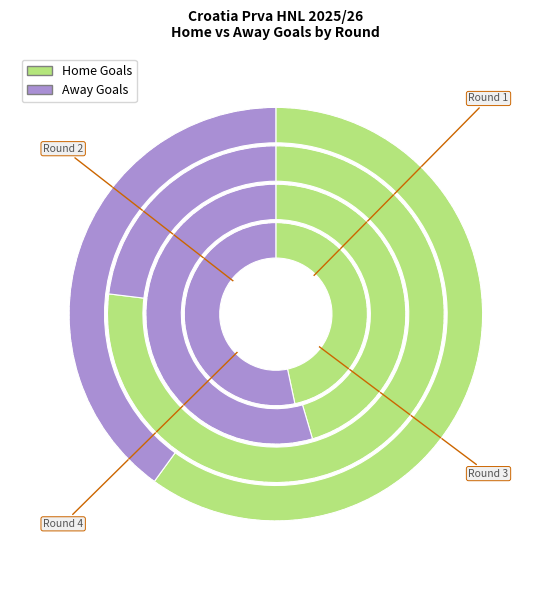

To the nearest percent, what is the difference between the largest and smallest slice percentages?

12%